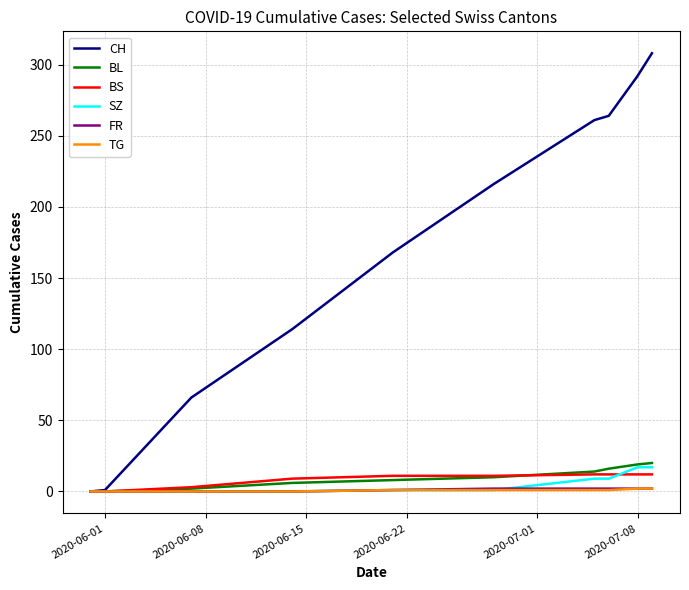

Which series has the largest total across all categories?

CH